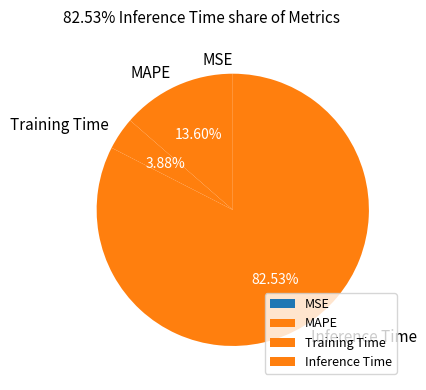

Approximately how many times larger is the value at Inference Time compared to MAPE?

6.1